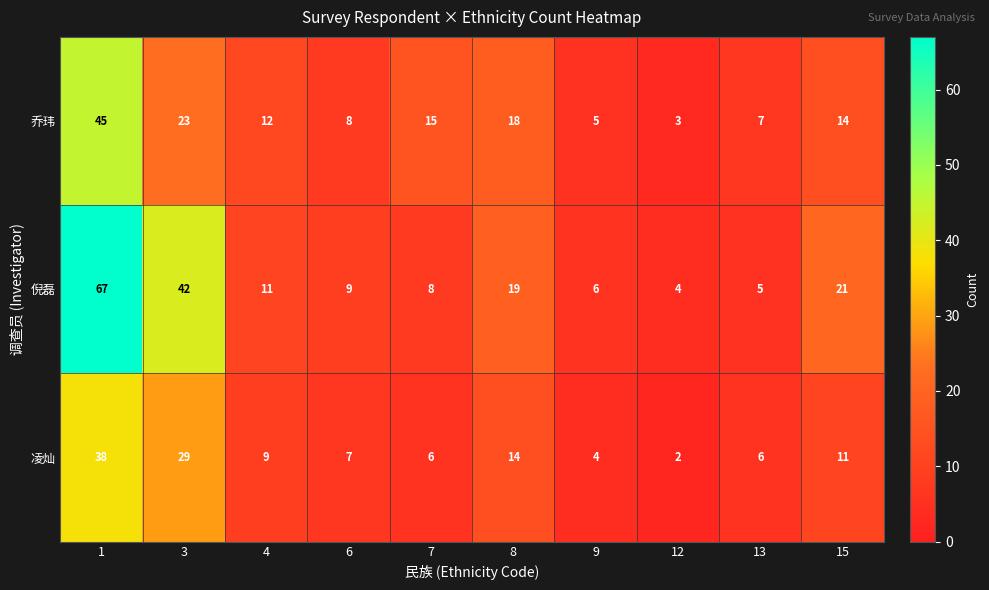

Where is 倪磊 nearest to the value 35?

3